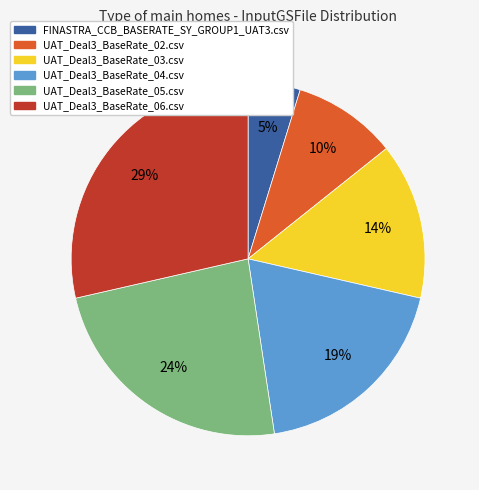

Is there any slice that represents more than half of the pie?

No